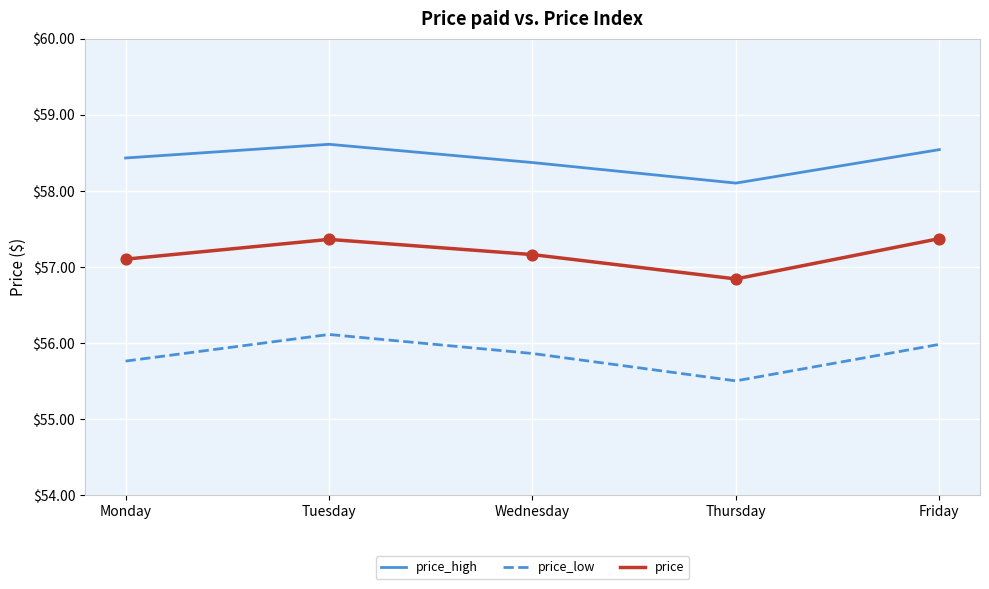

What is the difference between the highest and lowest values at Thursday?

2.6